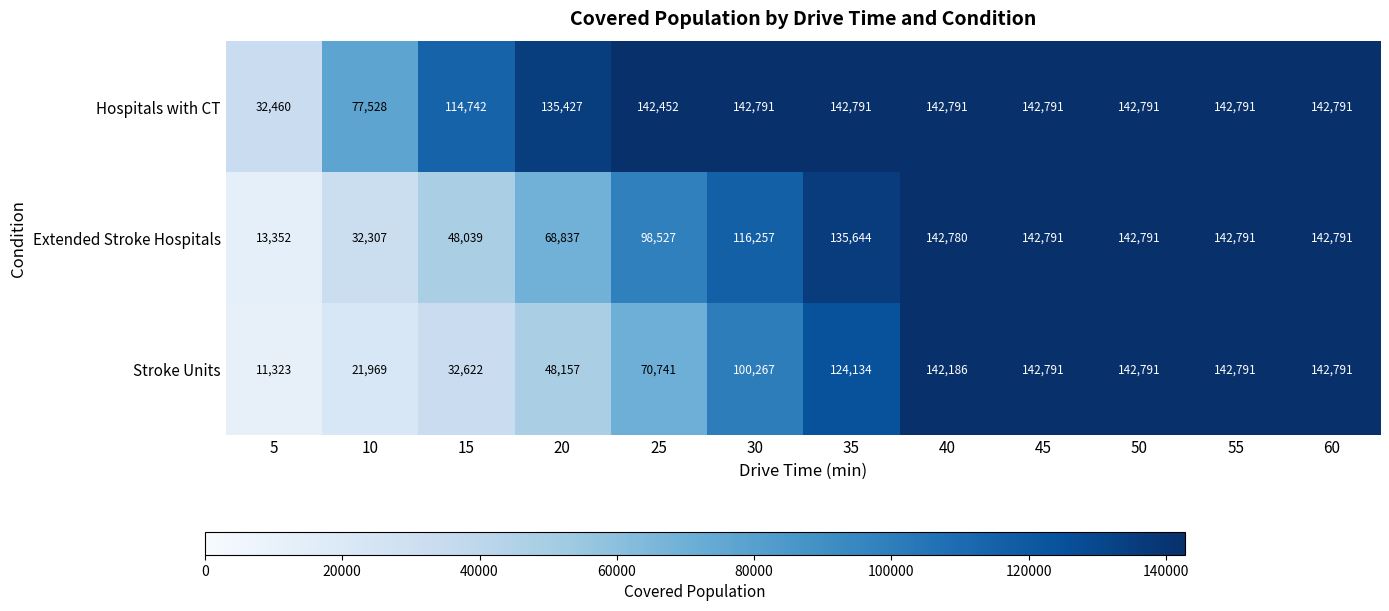

What is the average value of the Hospitals with CT series?

125179